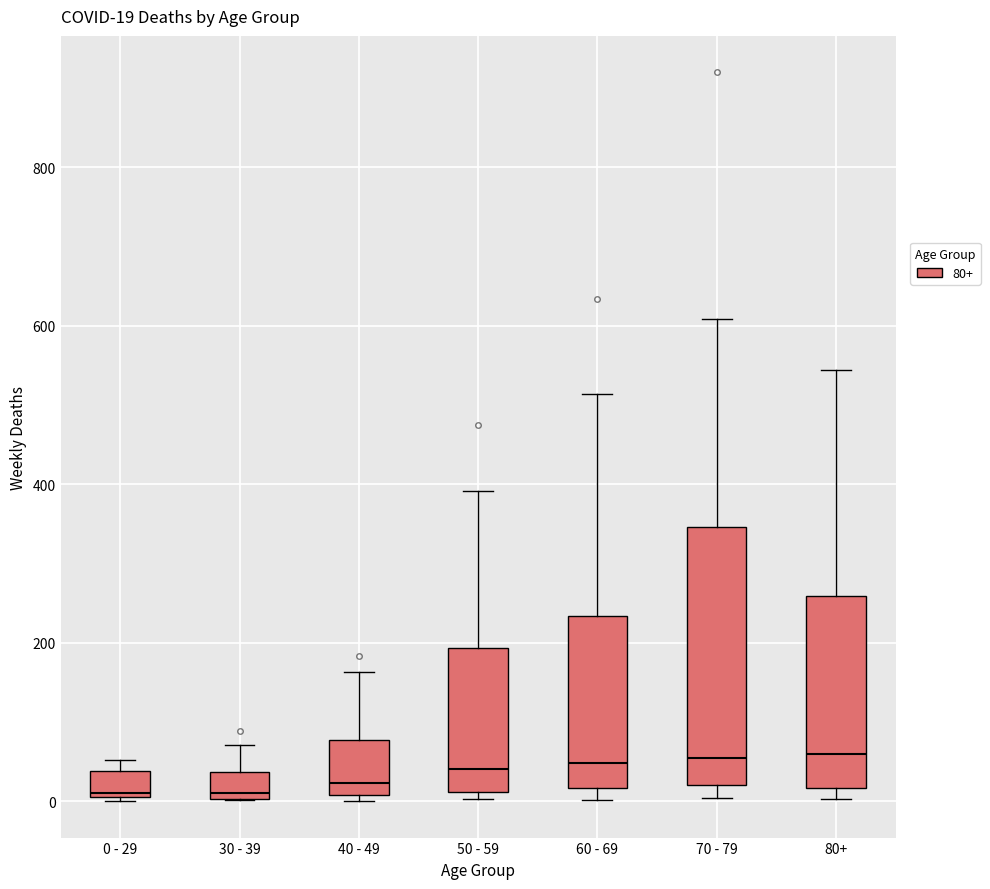

Comparing the boxes themselves (not the whiskers), which one is the tallest?

70 - 79